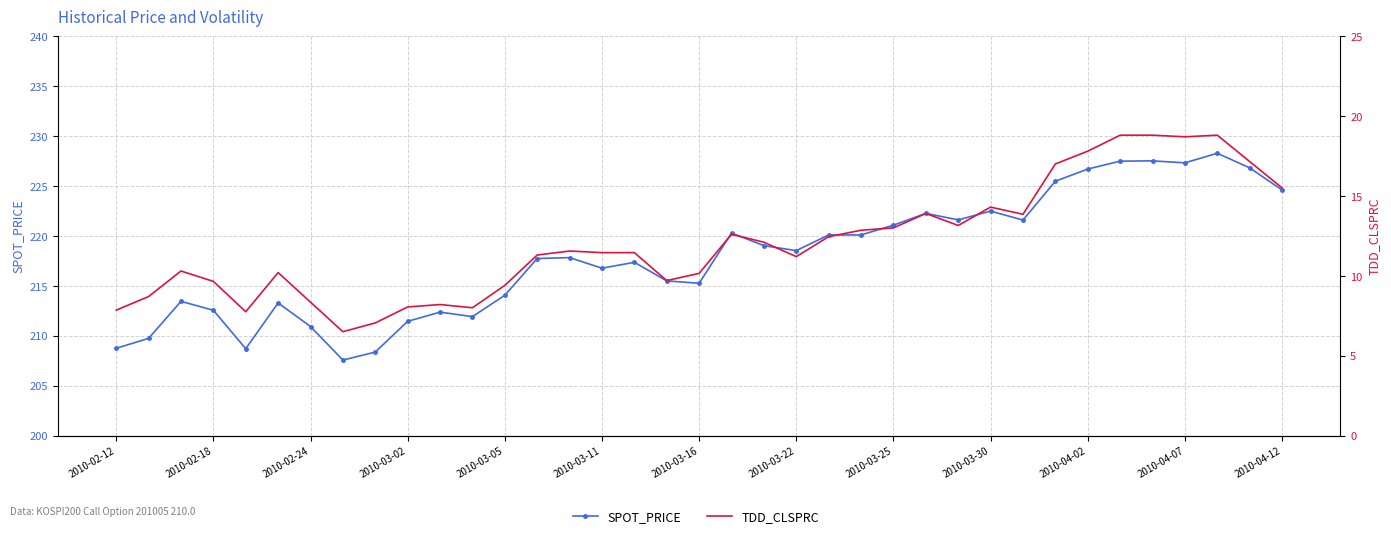

What are all the series names shown in the legend?

SPOT_PRICE, TDD_CLSPRC